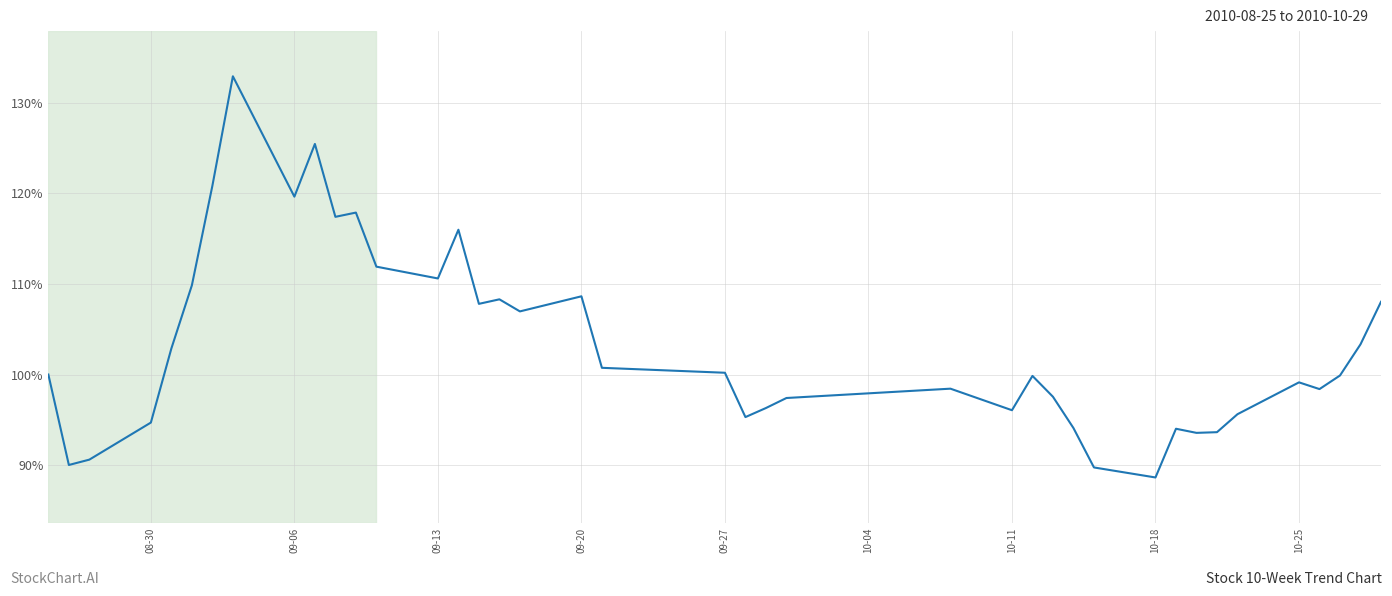

What is the maximum value shown in the chart?

132.9